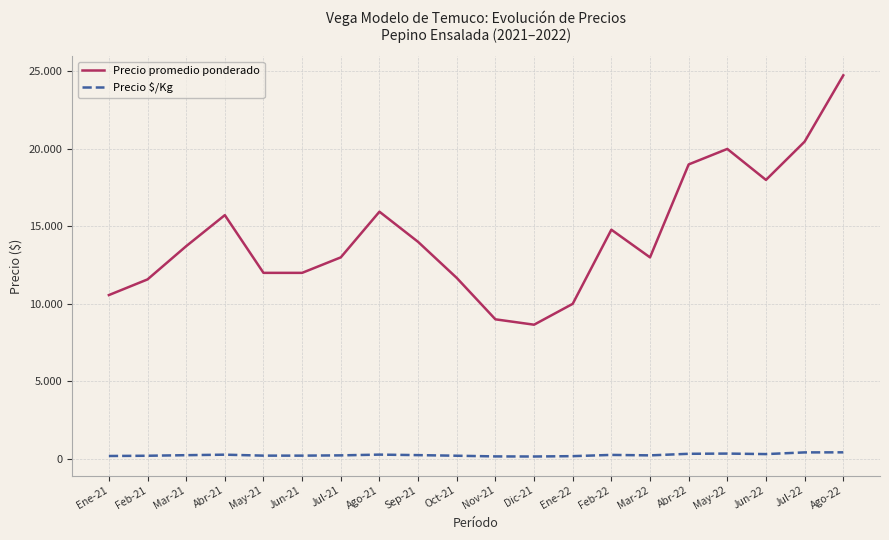

What are all the series names shown in the legend?

Precio promedio ponderado, Precio $/Kg